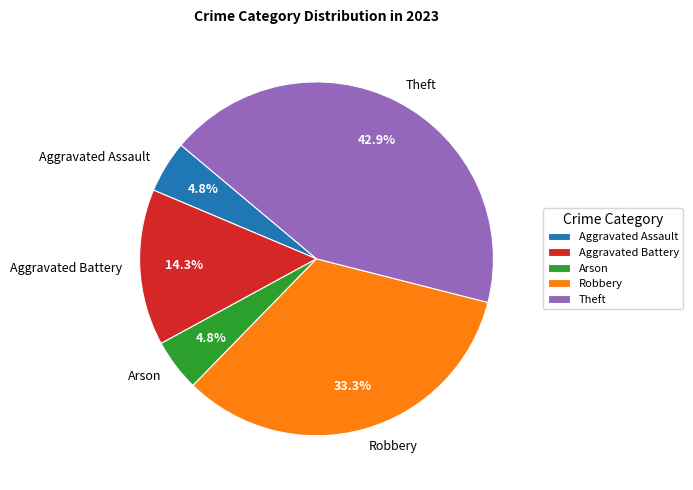

How many slices are in this pie chart?

5